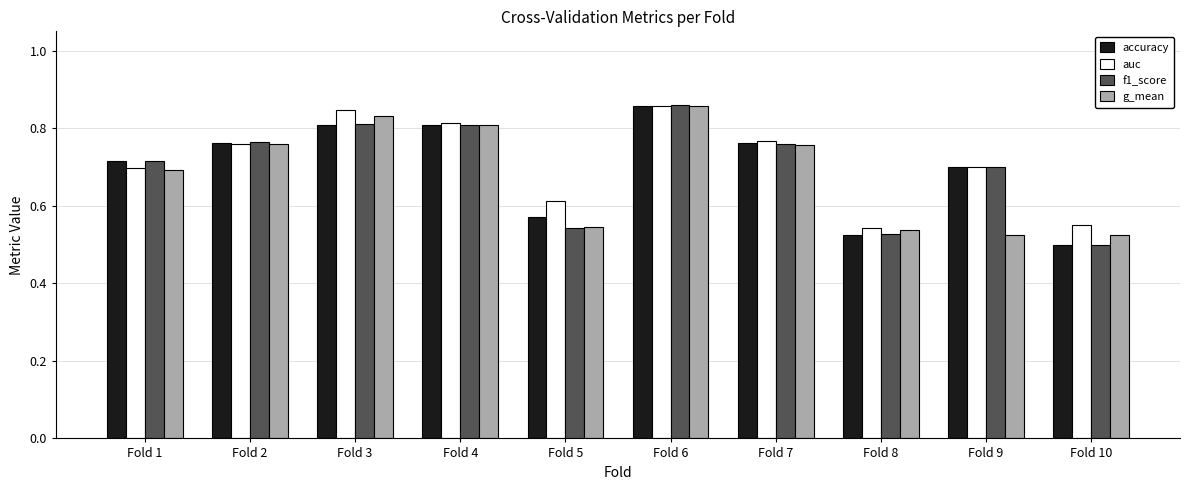

Count the g_mean values in the range 0 to 1.

10